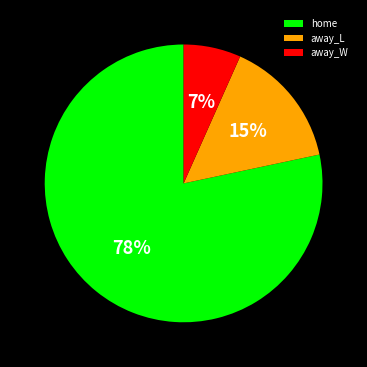

The away_L slice represents 15% of the pie. True or false?

True